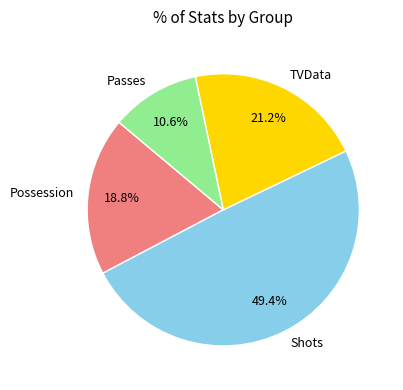

The Passes slice represents 1% of the pie. True or false?

False